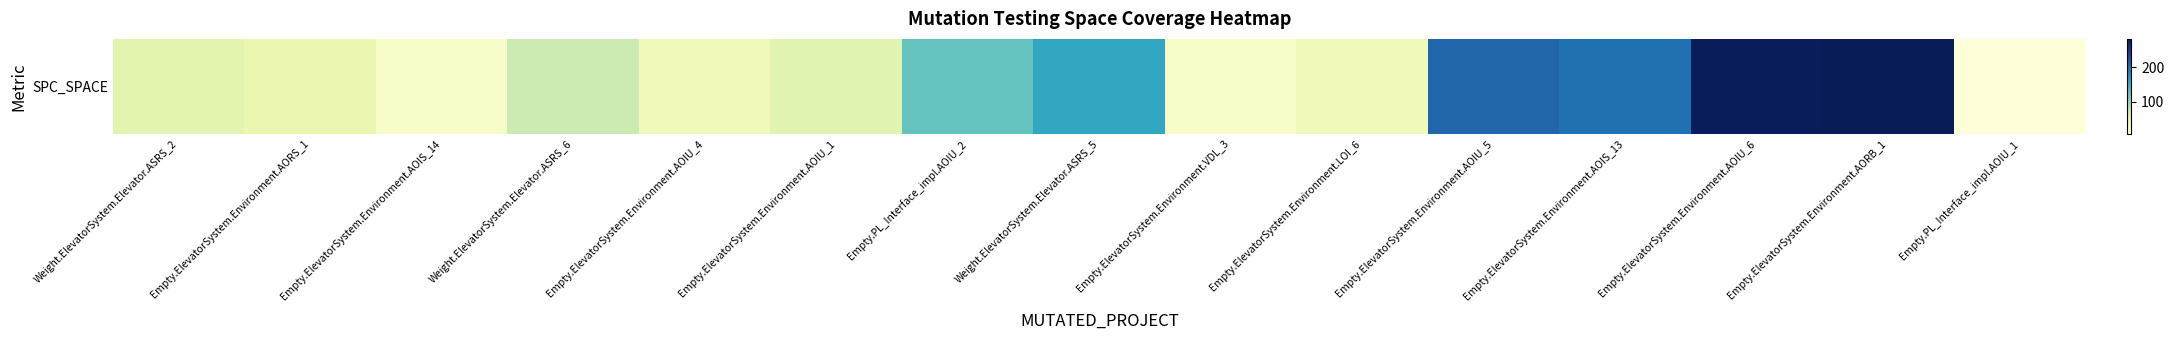

At which category does the chart reach its minimum across all series?

Empty.PL_Interface_impl.AOIU_1